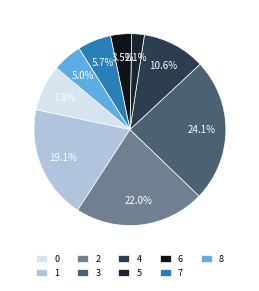

Rank the categories by value from lowest to highest.

5, 6, 8, 7, 0, 4, 1, 2, 3